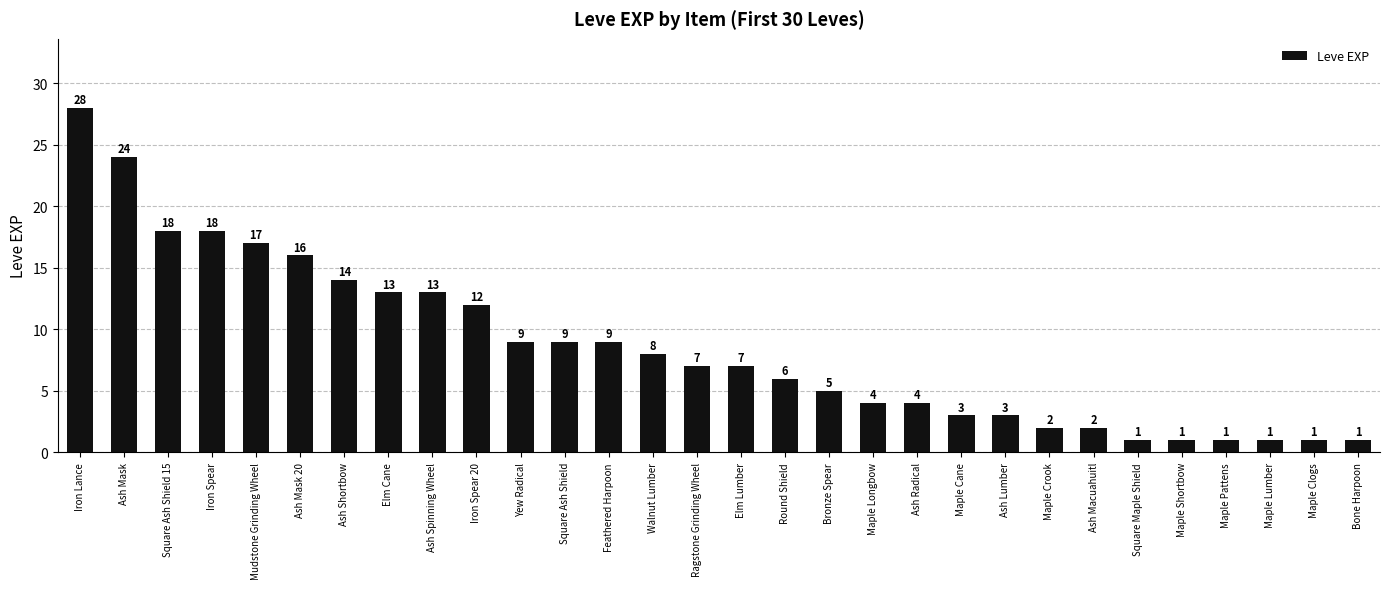

Approximately how many times larger is the value at Square Ash Shield compared to Feathered Harpoon?

1.0